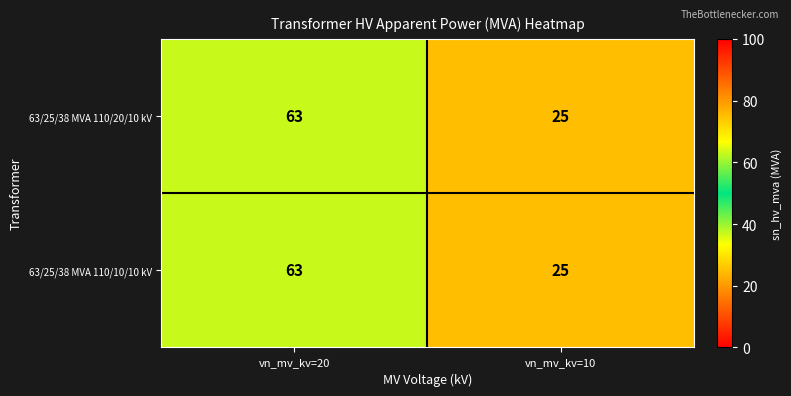

What is the total value across all series at vn_mv_kv=20?

126